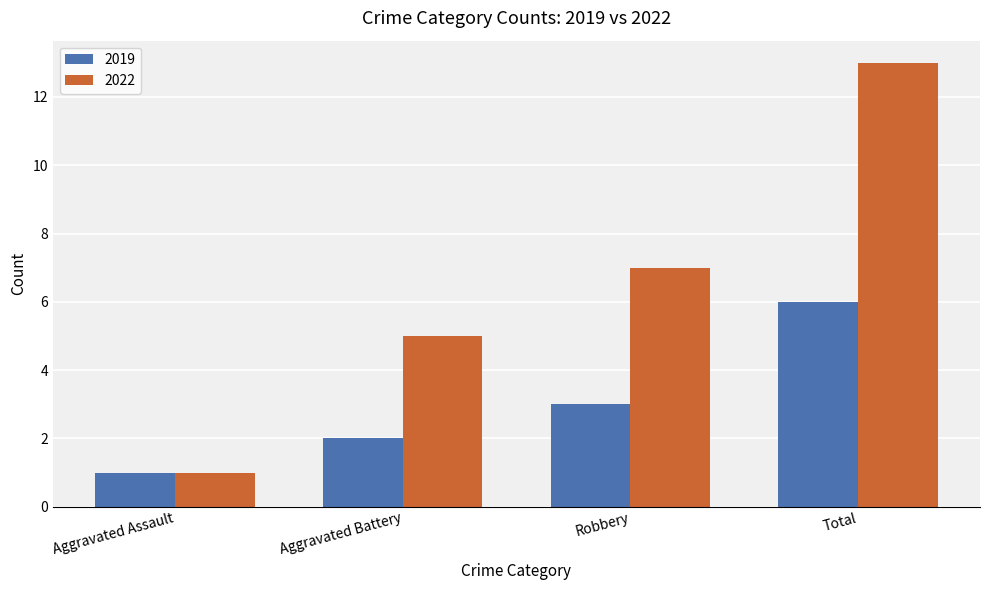

At Aggravated Battery, list the series in order from smallest to largest.

2019, 2022